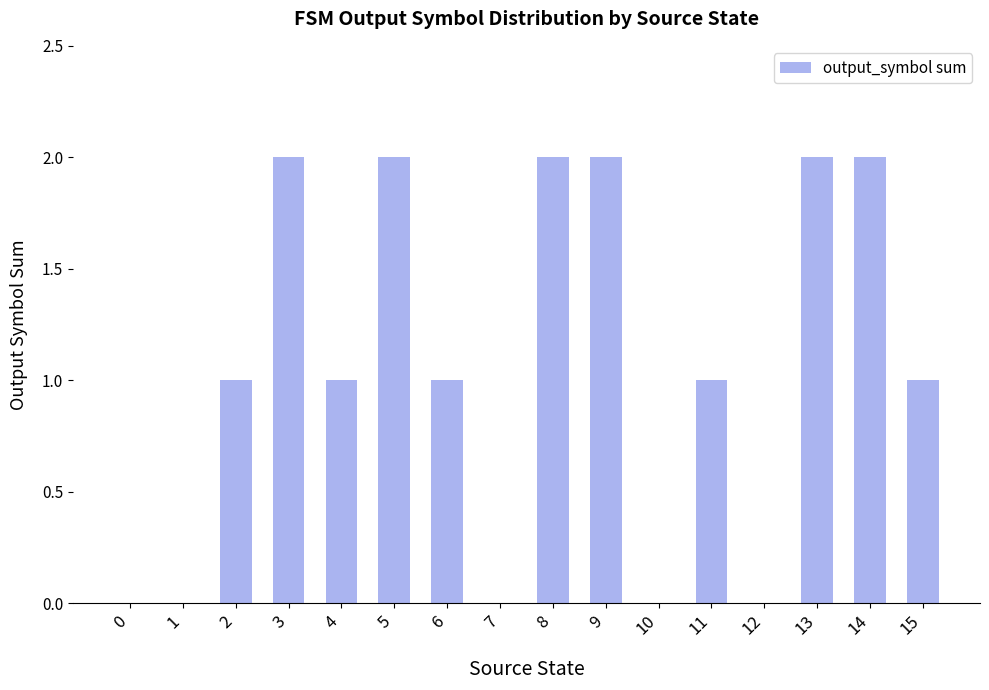

What is the average value?

1